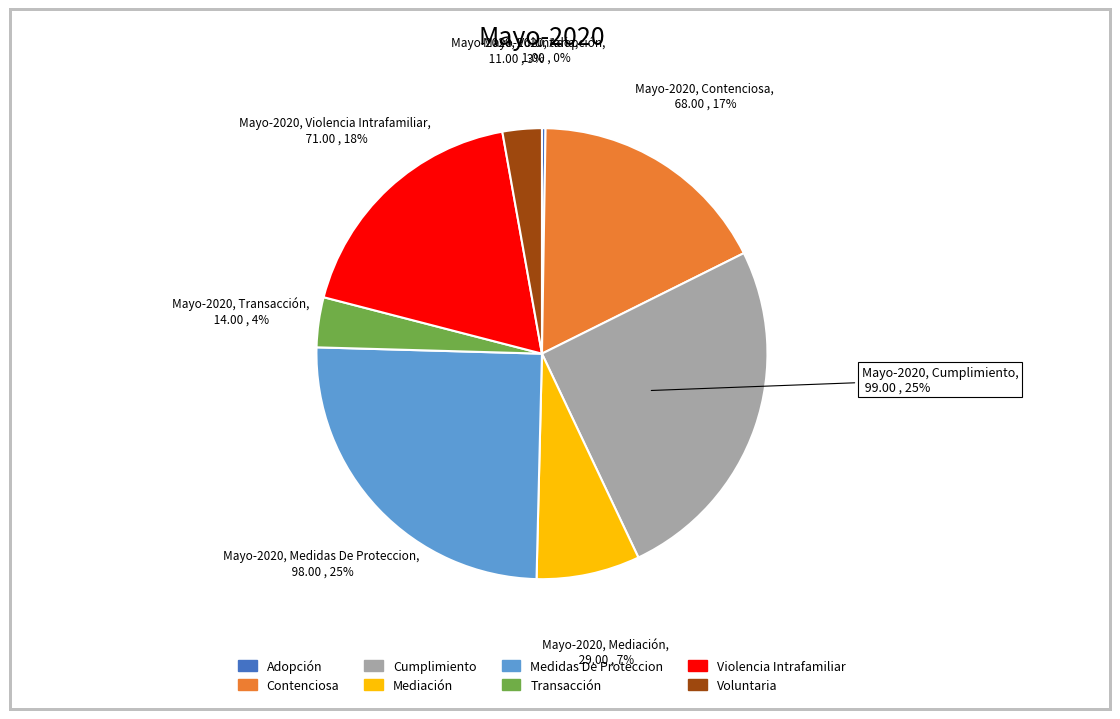

To the nearest percent, what is the difference between the largest and smallest slice percentages?

25%